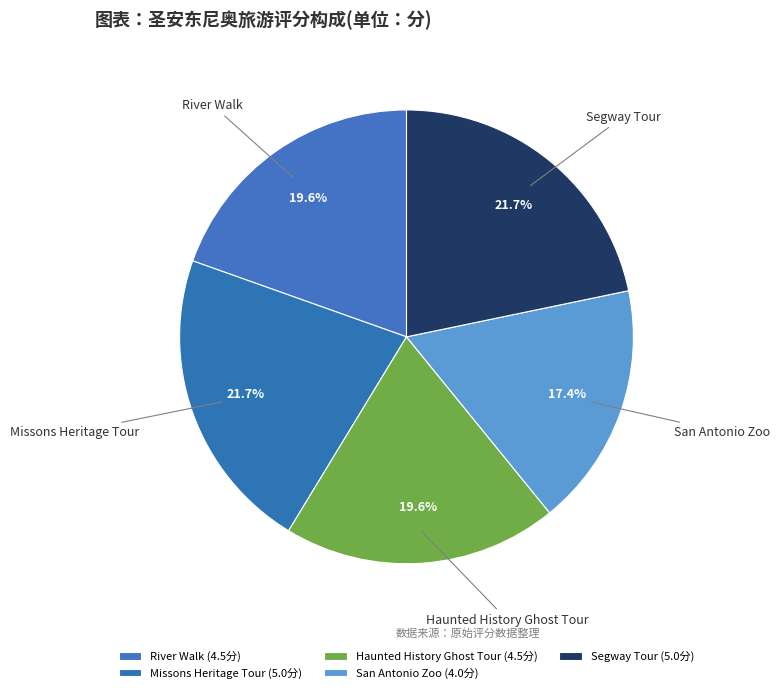

The Haunted History Ghost Tour slice represents 20% of the pie. True or false?

True